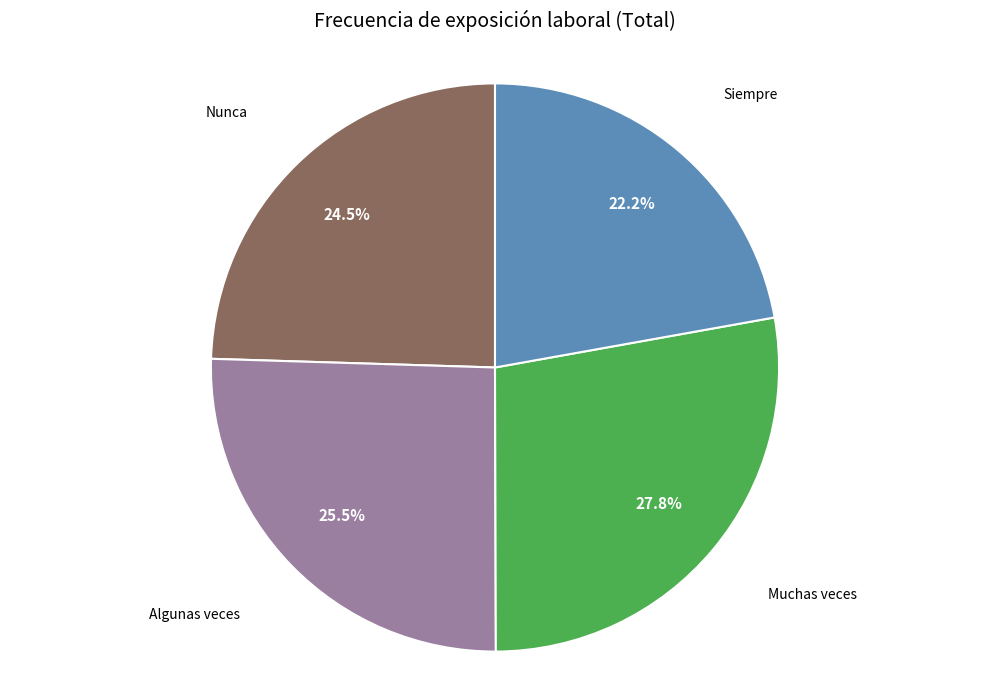

Is there any slice that represents more than half of the pie?

No